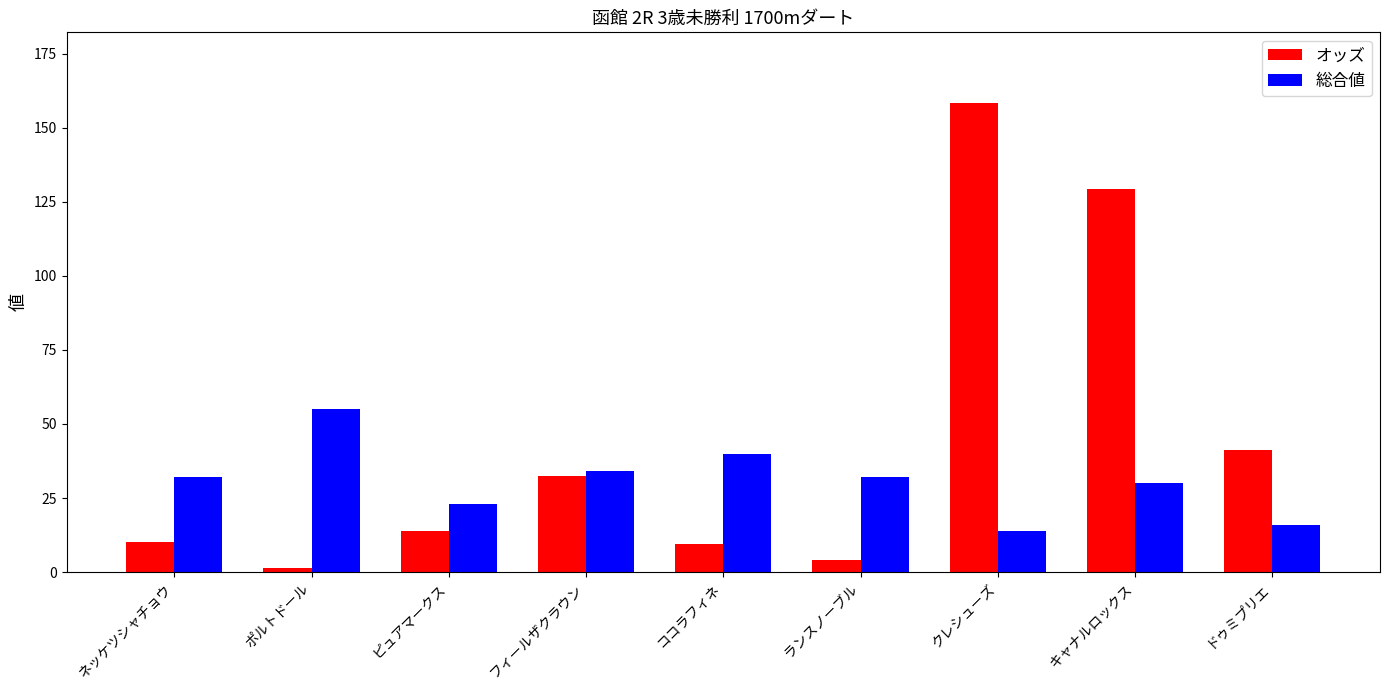

What is the spread (max minus min) of values at ココラフィネ?

30.4